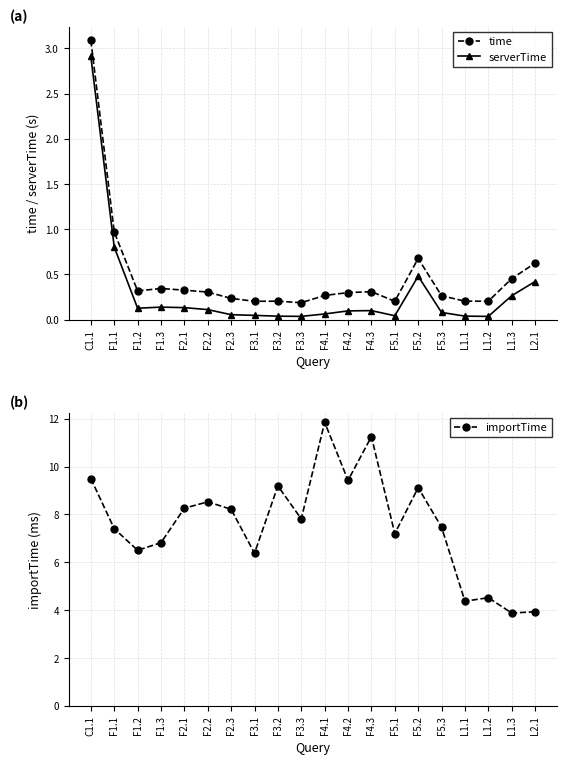

Reading left to right, list all the values displayed in this chart.

time: 3.1	1.0	0.3	0.3	0.3	0.3	0.2	0.2	0.2	0.2	0.3	0.3	0.3	0.2	0.7	0.3	0.2	0.2	0.5	0.6
serverTime: 2.9	0.8	0.1	0.1	0.1	0.1	0.1	0.0	0.0	0.0	0.1	0.1	0.1	0.0	0.5	0.1	0.0	0.0	0.3	0.4
importTime: 9.5	7.4	6.5	6.8	8.3	8.5	8.2	6.4	9.2	7.8	11.9	9.4	11.3	7.2	9.1	7.5	4.4	4.5	3.9	3.9